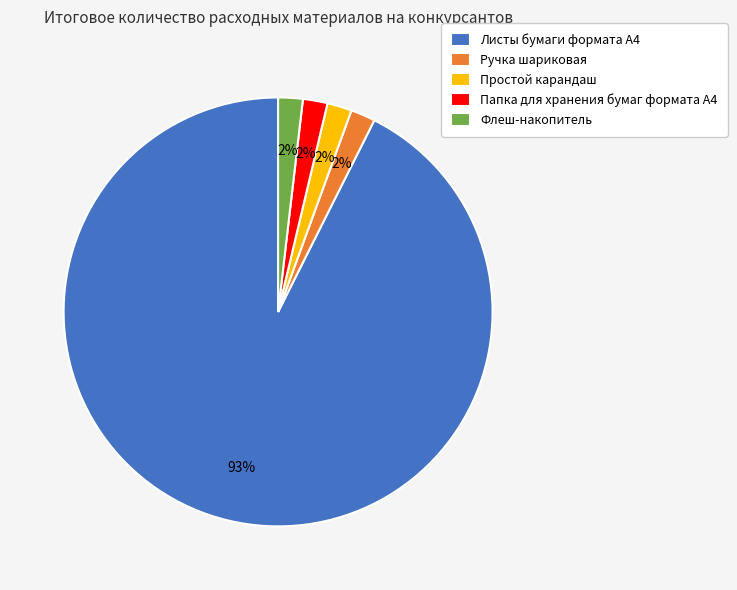

How many slices are in this pie chart?

5